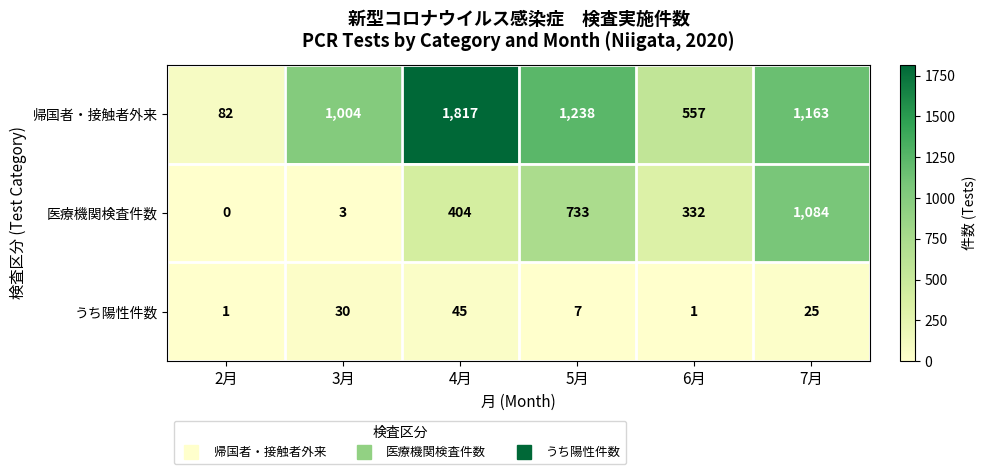

What is the sum of all 帰国者・接触者外来 values?

5861